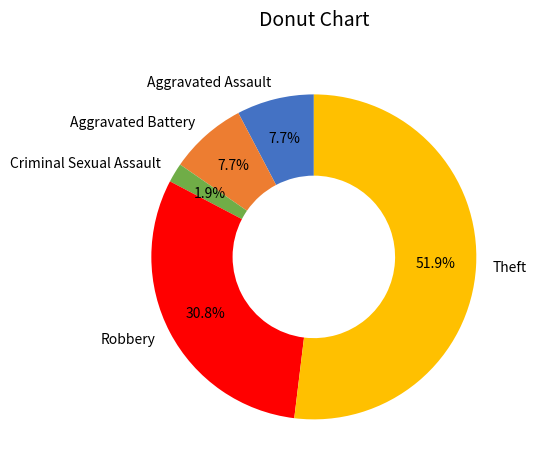

Combined, do Aggravated Battery and Theft account for over 50%?

Yes